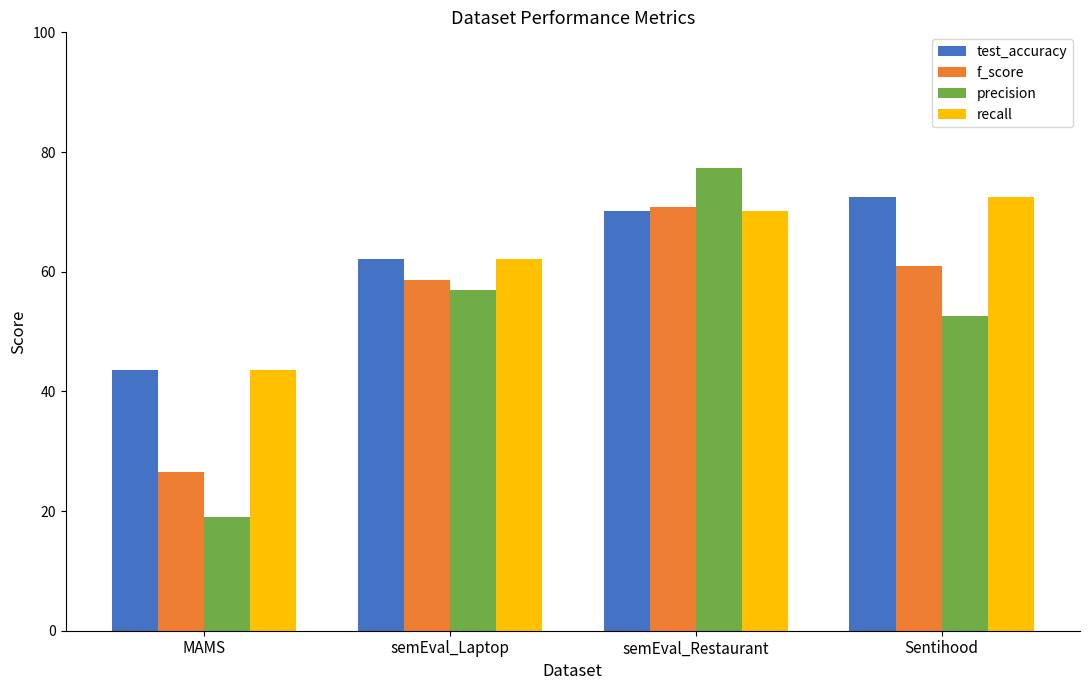

What are all the series names shown in the legend?

test_accuracy, f_score, precision, recall